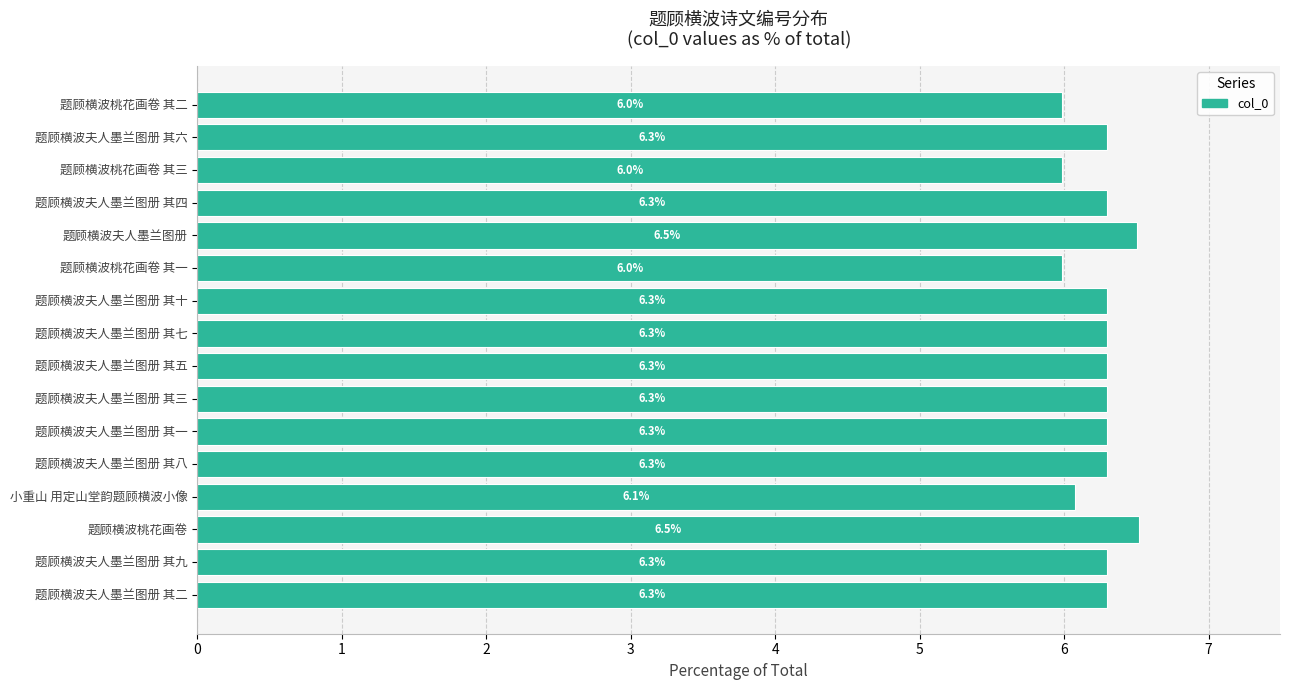

How many data points are less than 6?

3